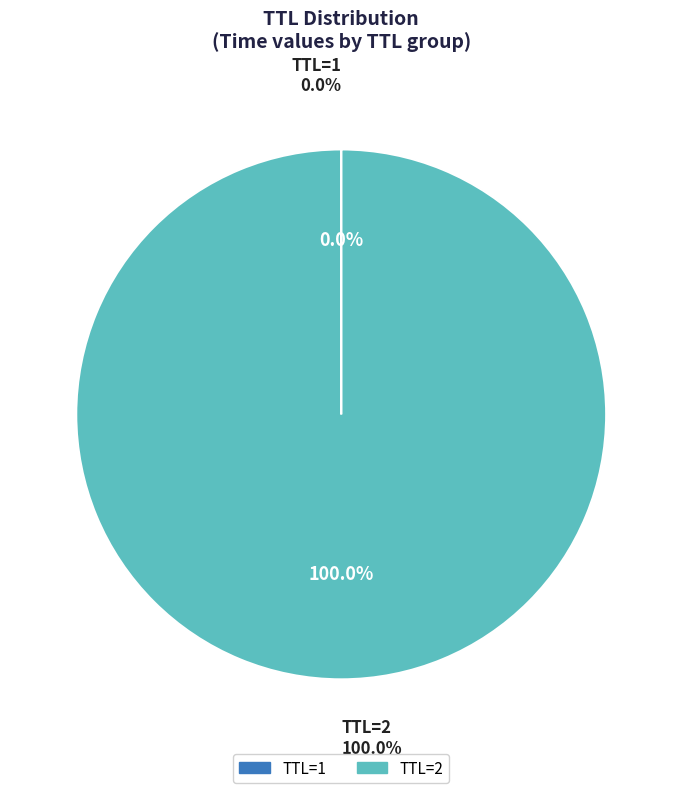

To the nearest percent, what portion does 2 represent?

100%